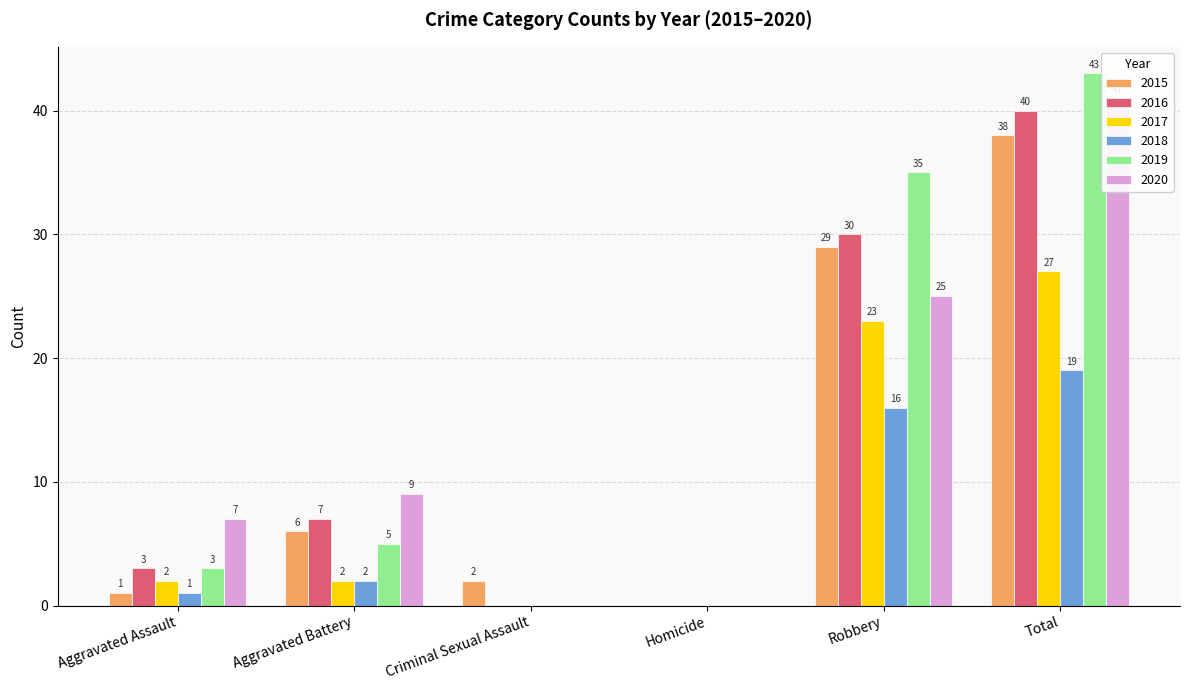

Are the bars grouped side by side (vs. stacked)?

Yes